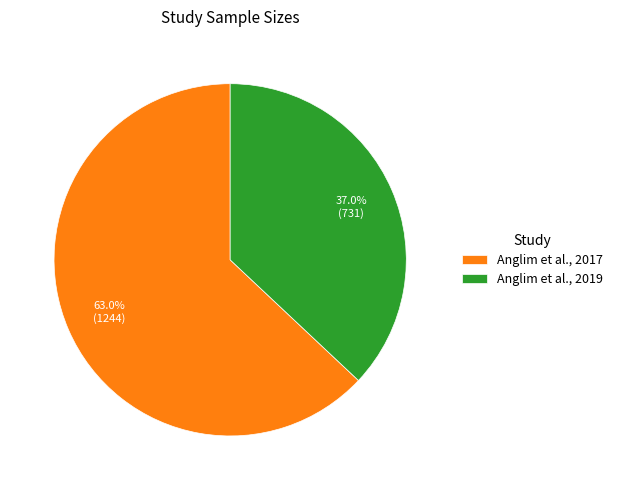

What percentage is the Anglim et al., 2017 slice, to the nearest percent?

63%